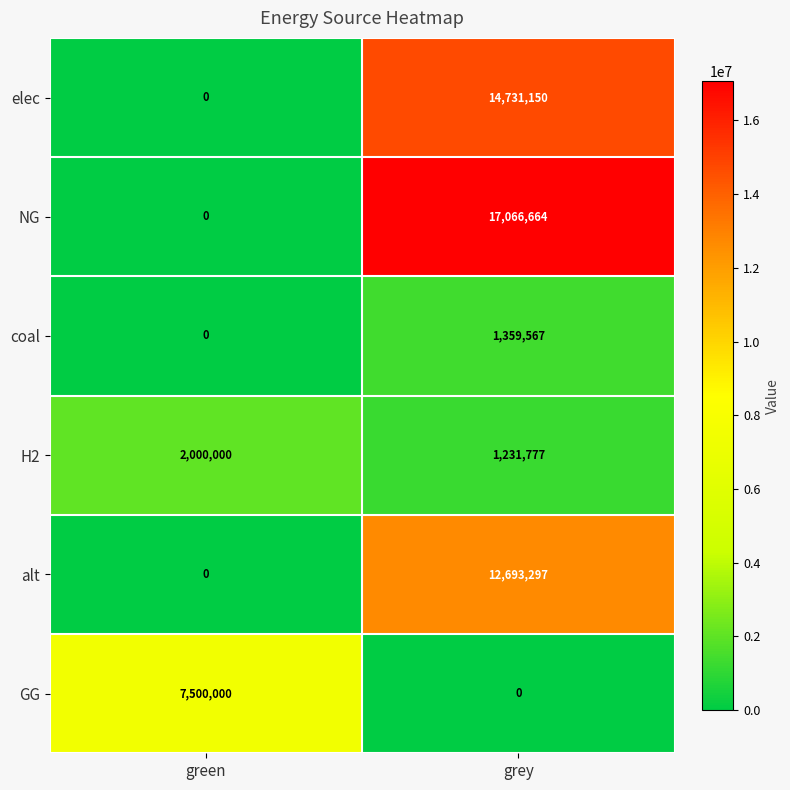

Is it true that GG equals 7500000 at green?

True